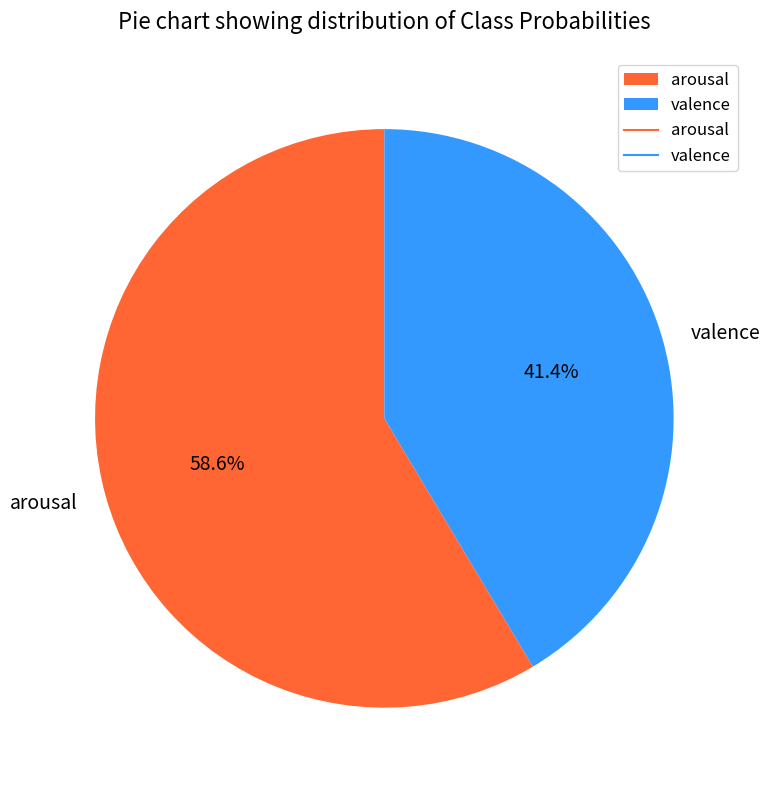

Which category has the biggest portion of the pie?

arousal